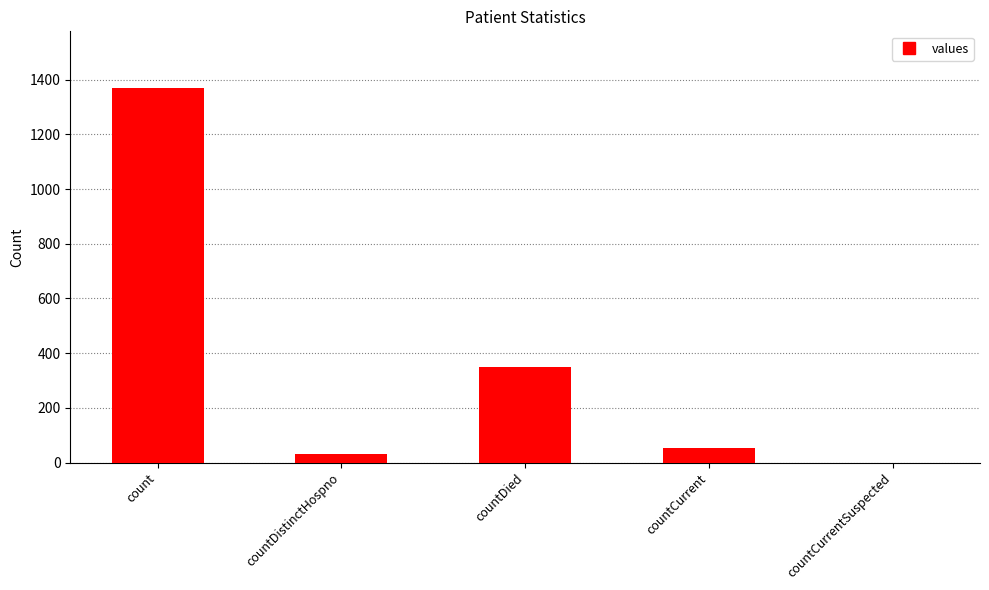

What is the maximum value shown in the chart?

1371